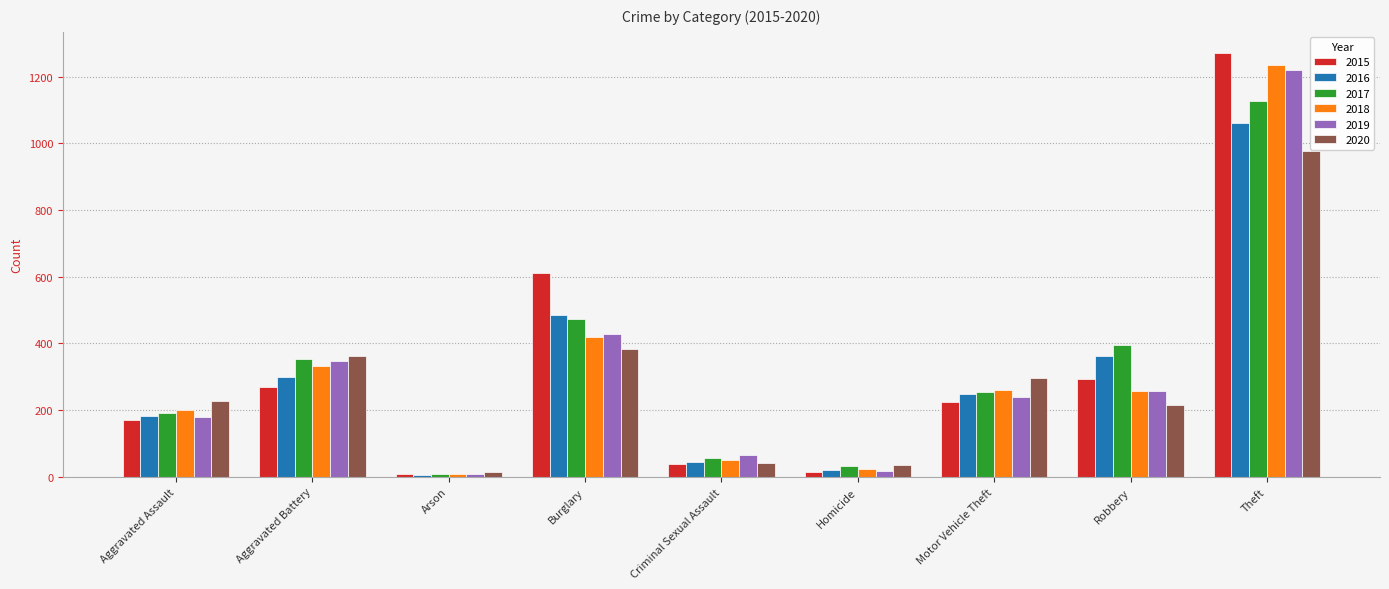

List the series in order of their peak value, lowest first.

2020, 2016, 2017, 2019, 2018, 2015